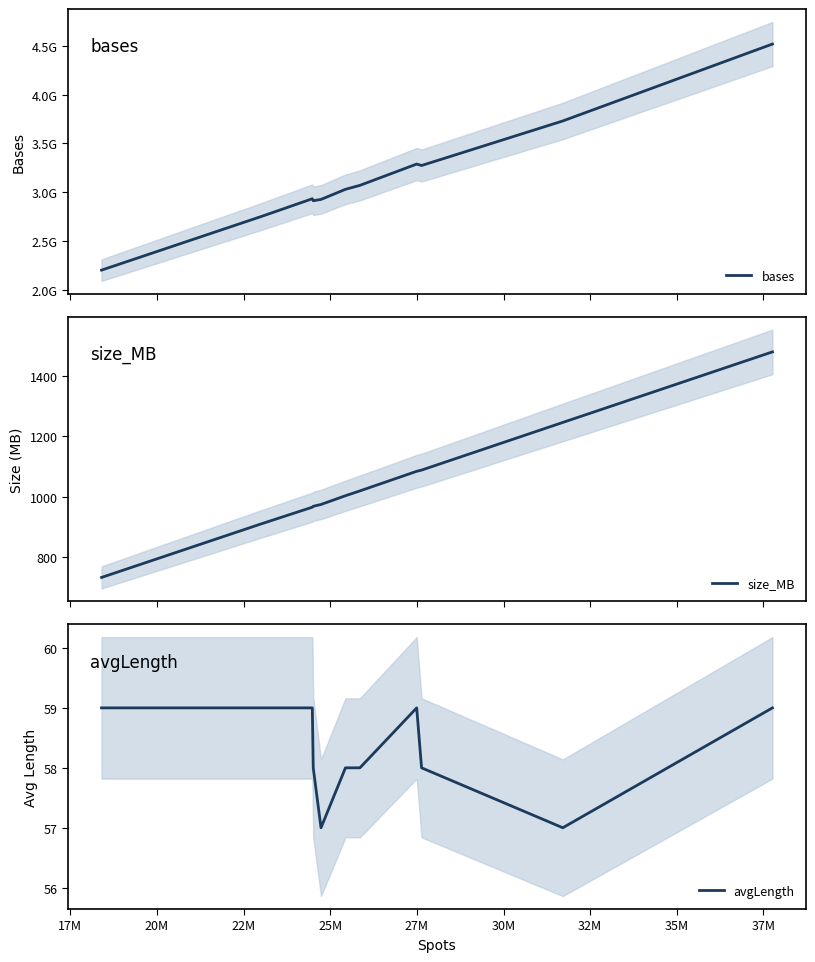

True or false: bases has more than 0 interior local peaks.

True